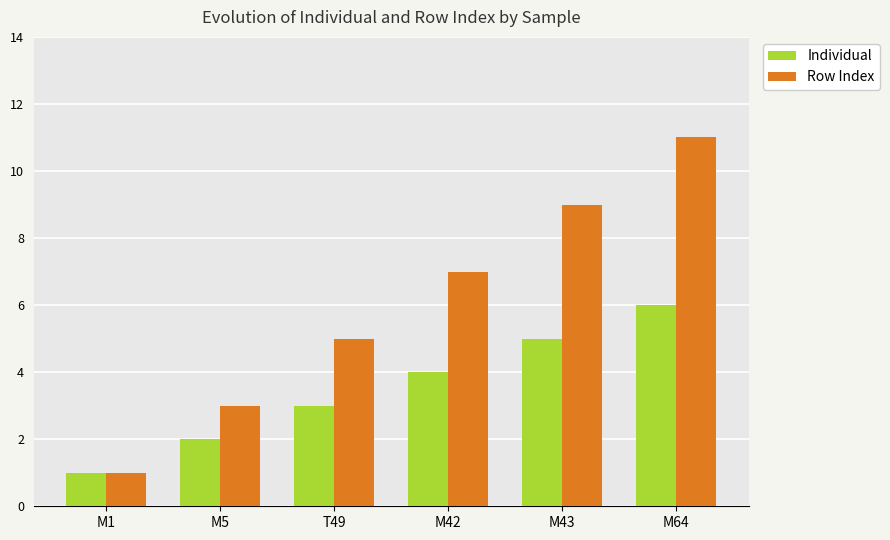

Which series has the widest spread of values?

Row Index